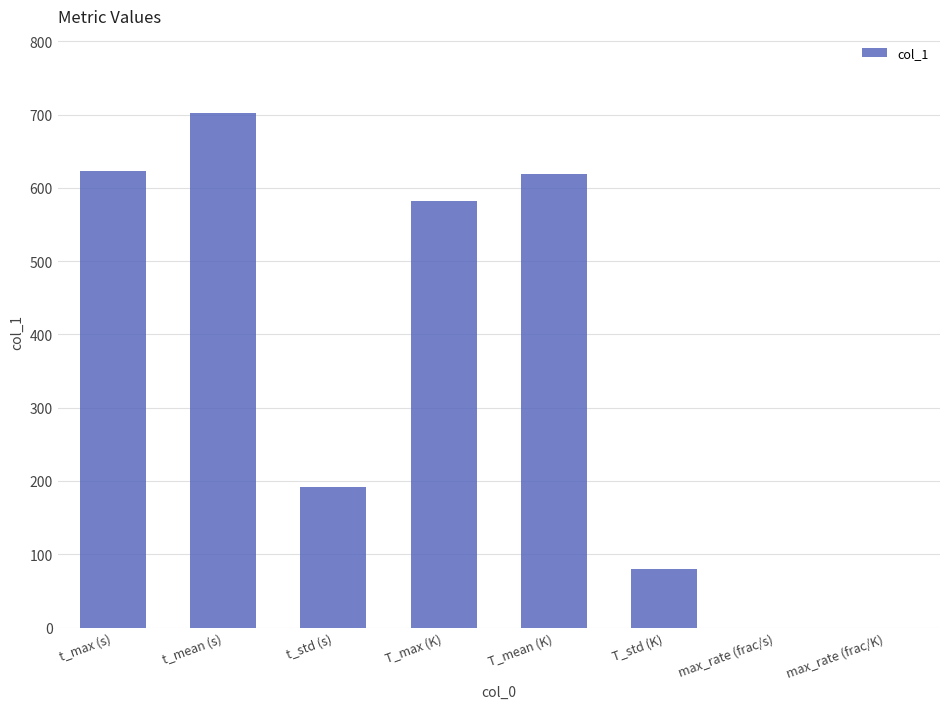

At which category does the chart reach its peak across all series?

t_mean (s)